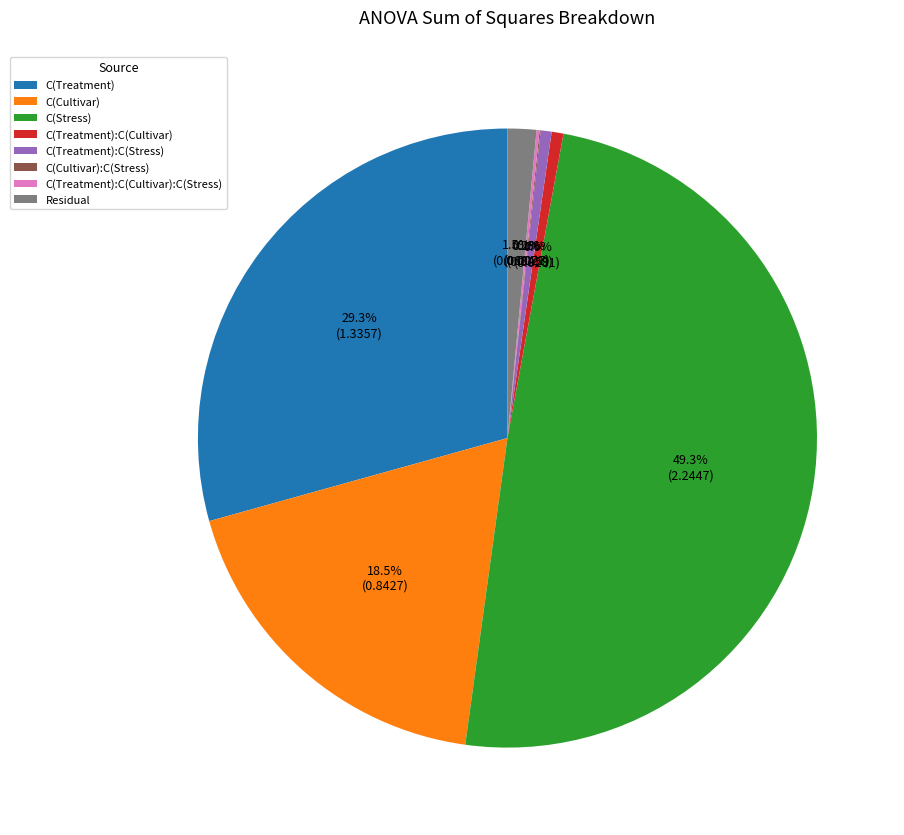

What is the largest slice in the pie chart?

C(Stress)